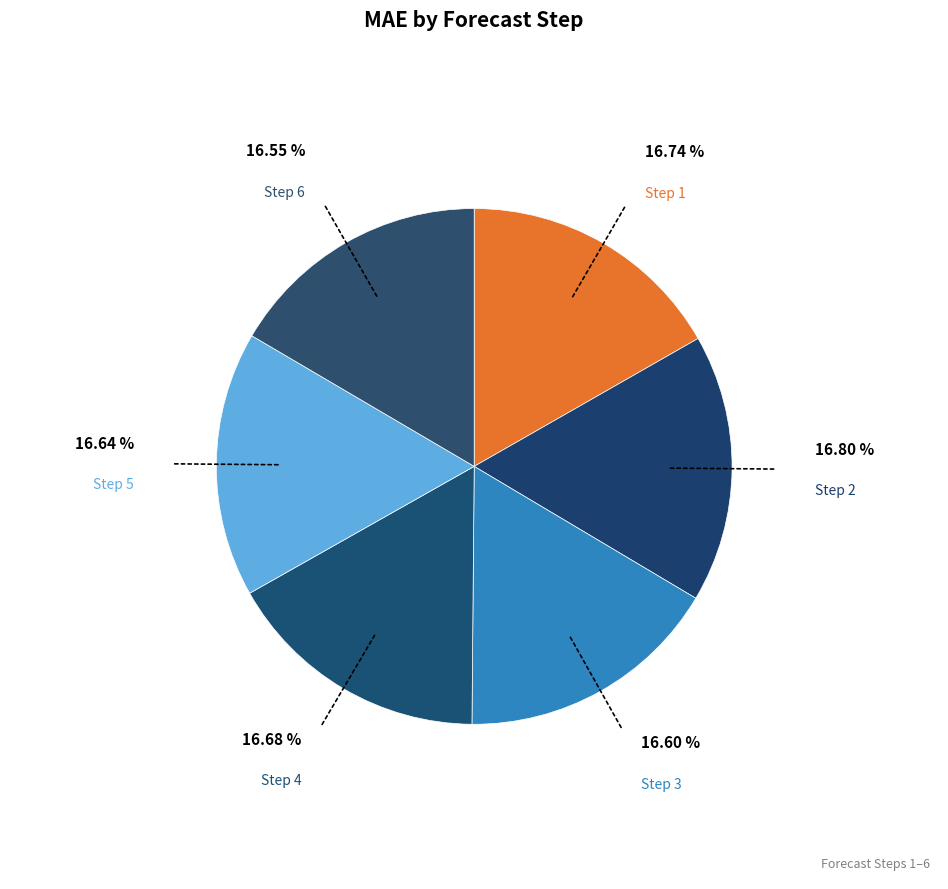

To the nearest percent, what is the average slice percentage?

17%